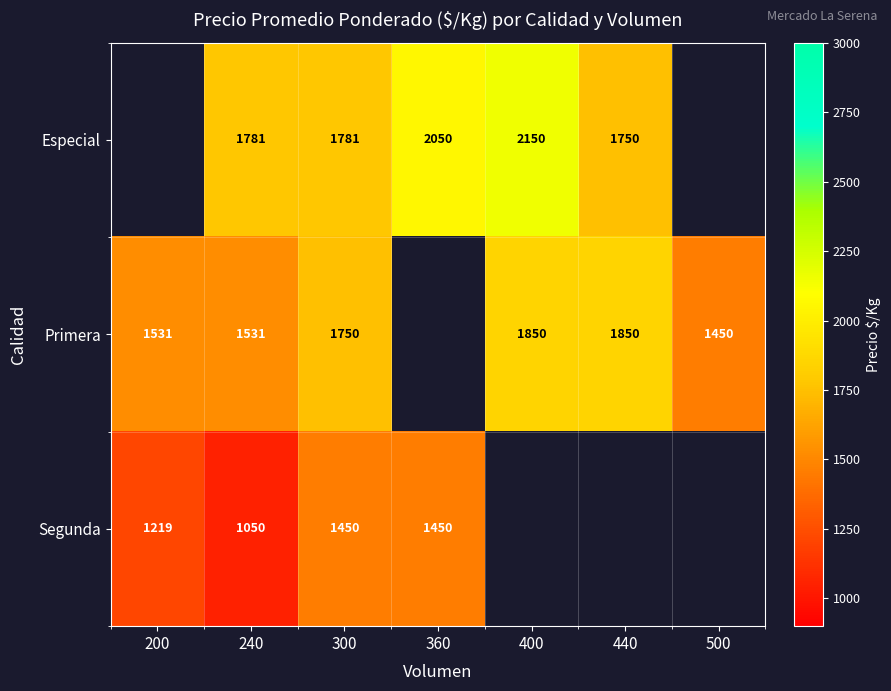

True or false: Primera has a value of 1450 at 500.

True